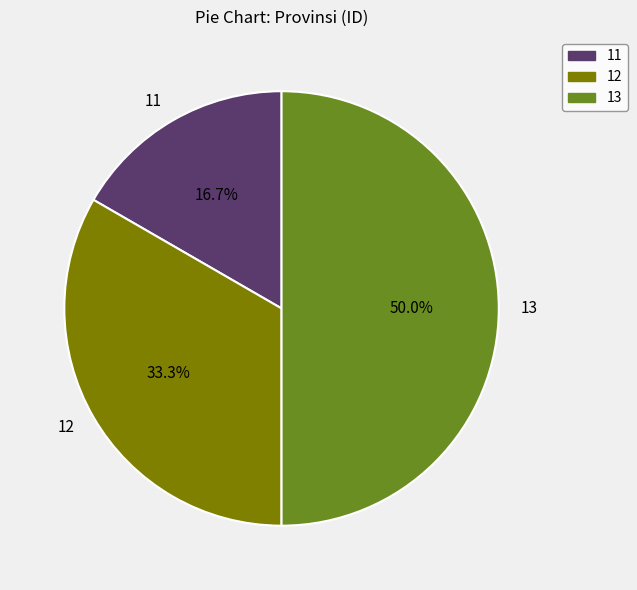

Does 12 represent more than half of the total?

No